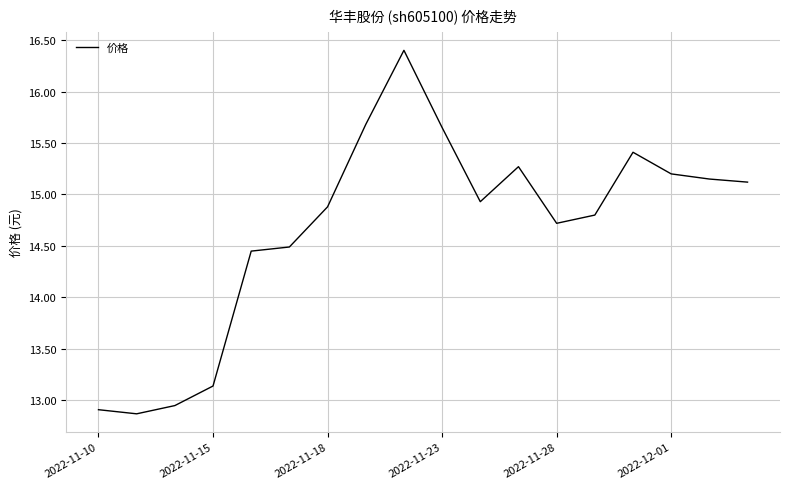

What is the difference between the maximum and minimum values?

3.5